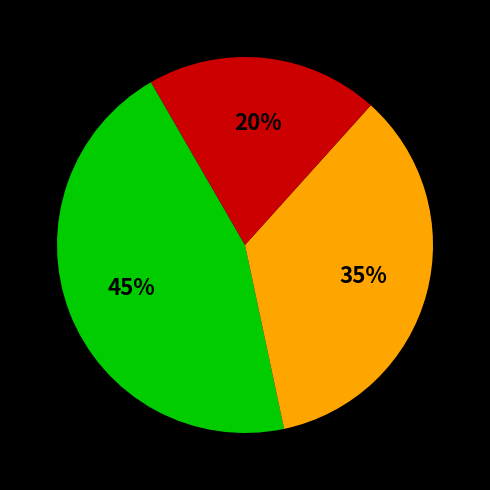

To the nearest percent, what is the average slice percentage?

33%